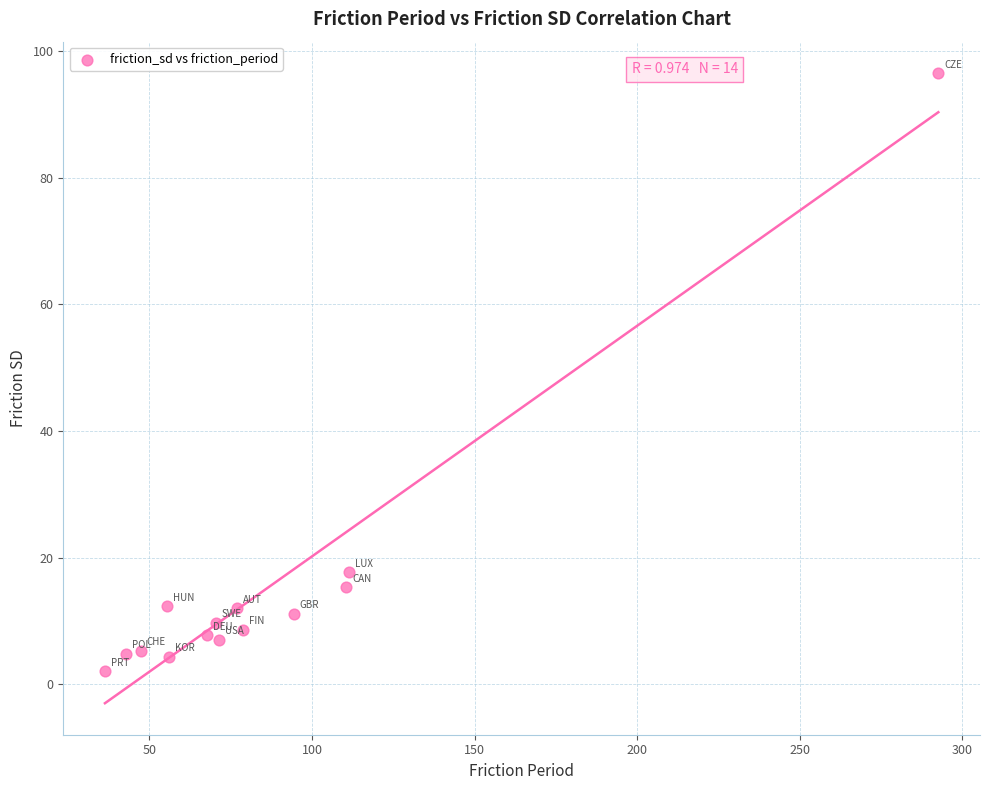

What is the range of Y values (max minus min)?

94.5